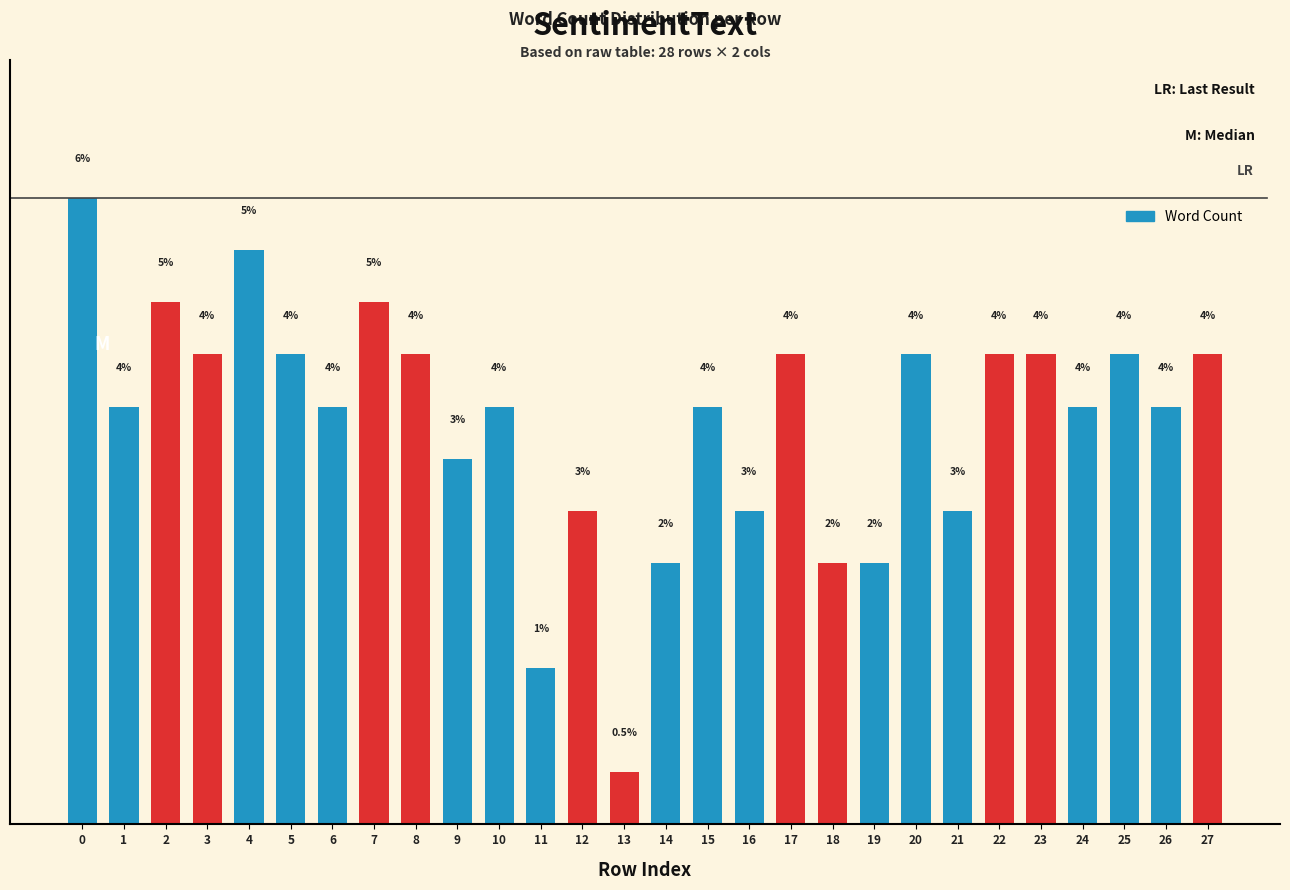

Are the bars horizontal?

No